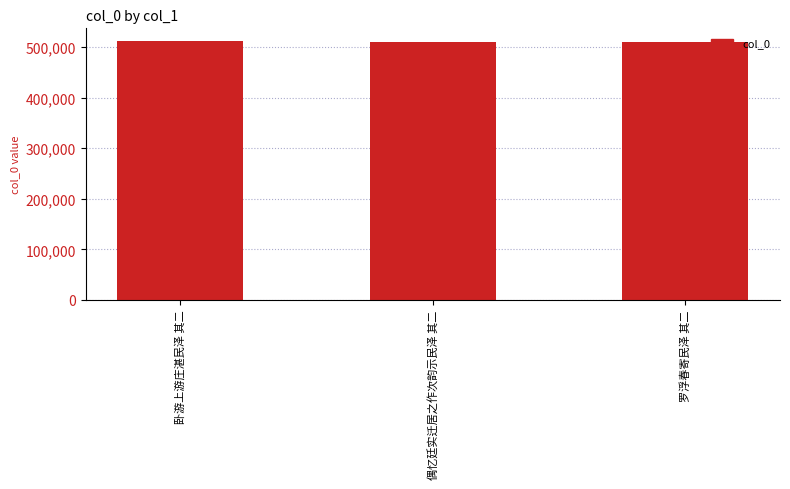

Count the values in the range 510475 to 511229.

3